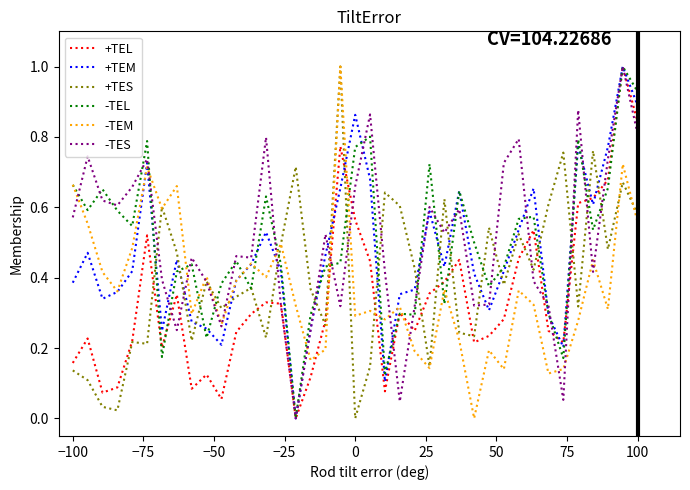

What is the maximum value for +TES?

1.0